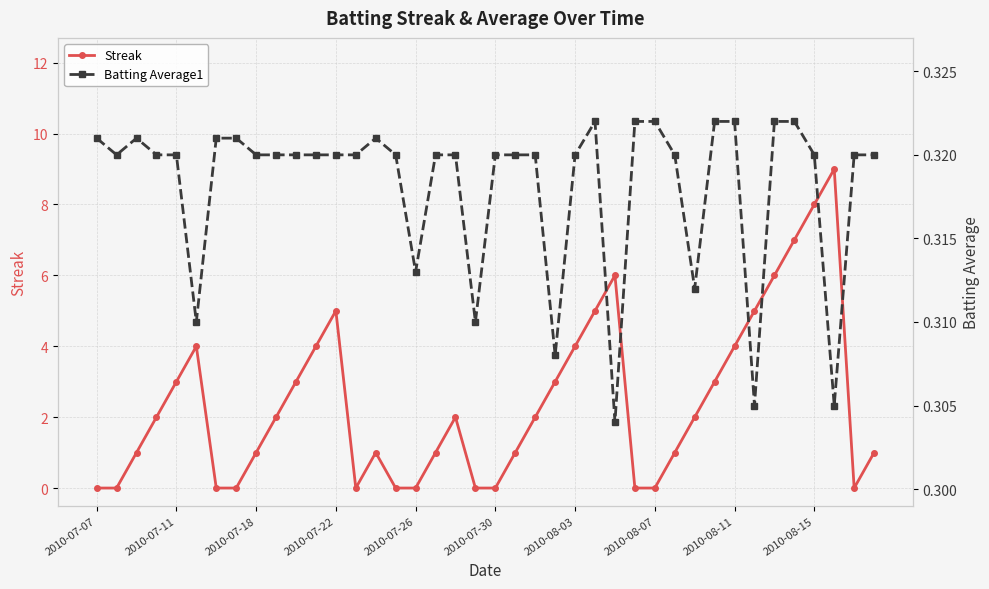

Does the chart have visible grid lines?

Yes